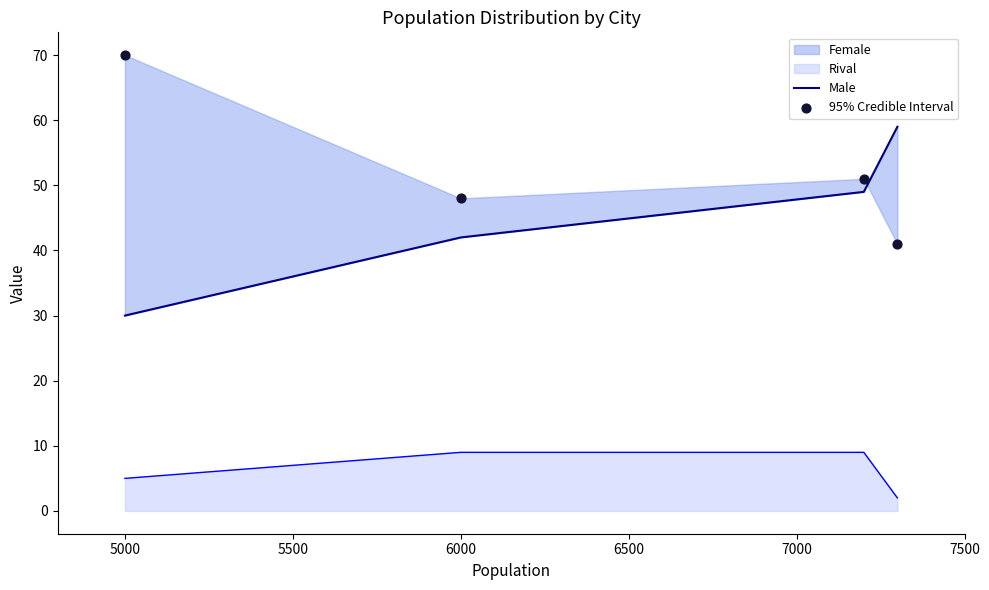

Which series has the largest Y range (max minus min)?

Male